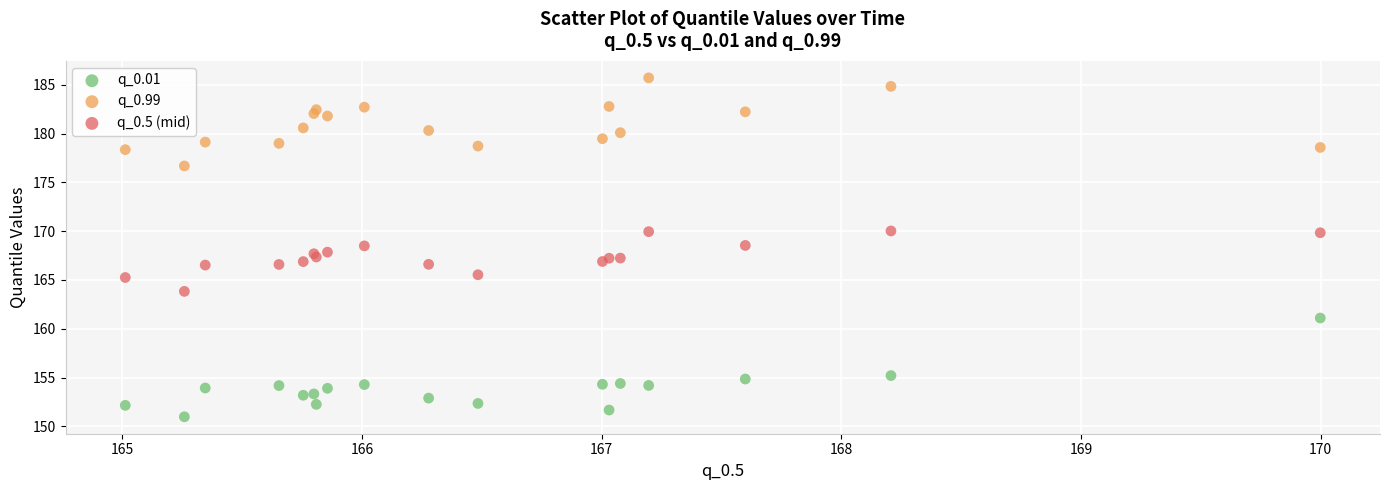

Which series contains the highest Y value?

q_0.99